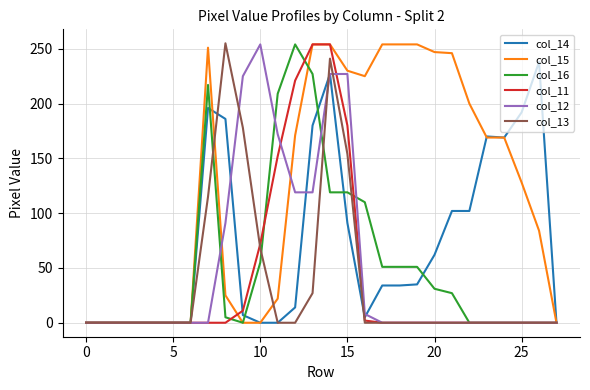

Which series has the largest total across all categories?

col_15